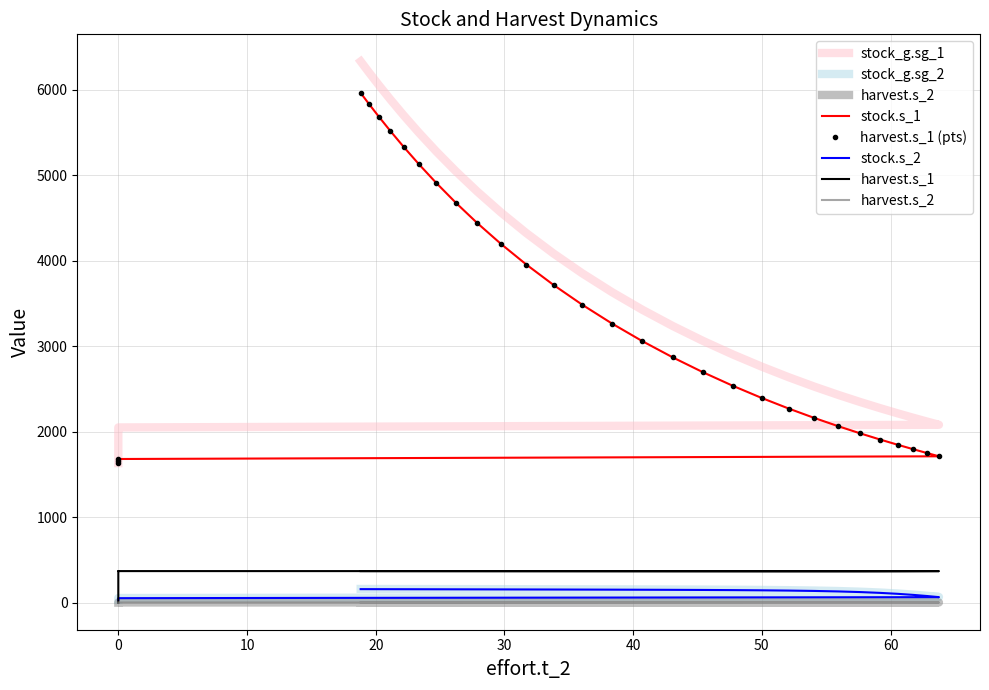

How many data points does each series have?

31